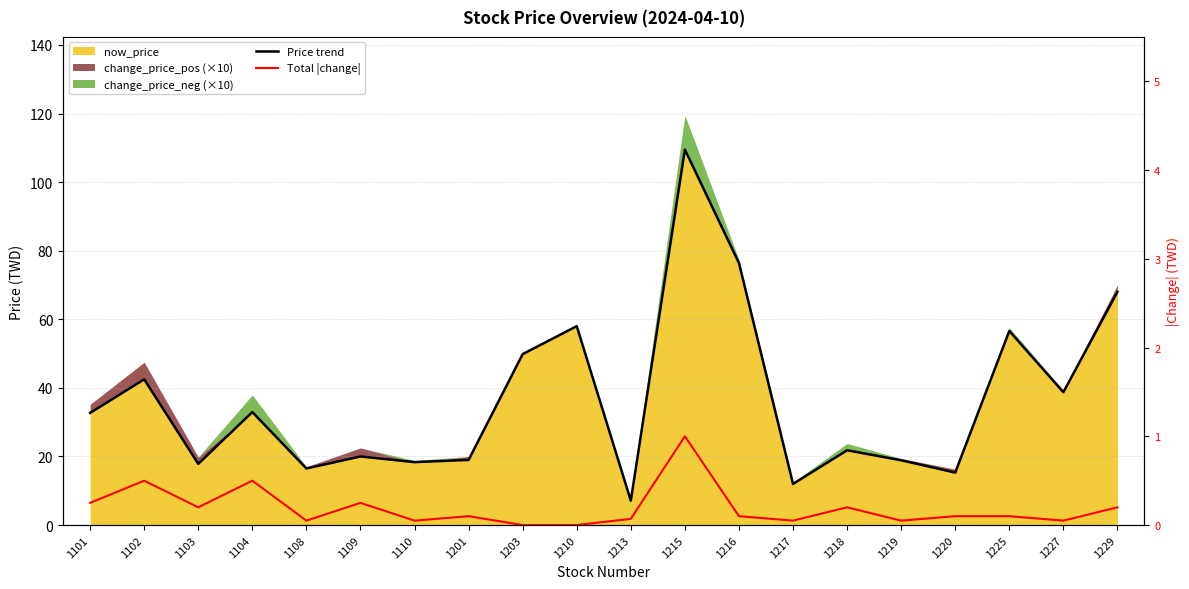

Is the value of Price trend at 1227 greater than the value of Total |change| at 1109?

Yes